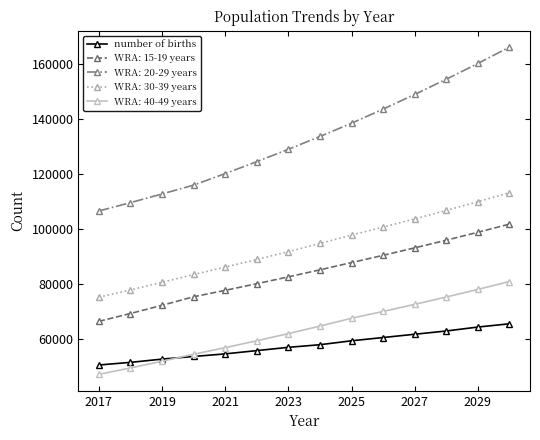

What is the value of the WRA: 40-49 years point at the 8th from the left?

64535.4